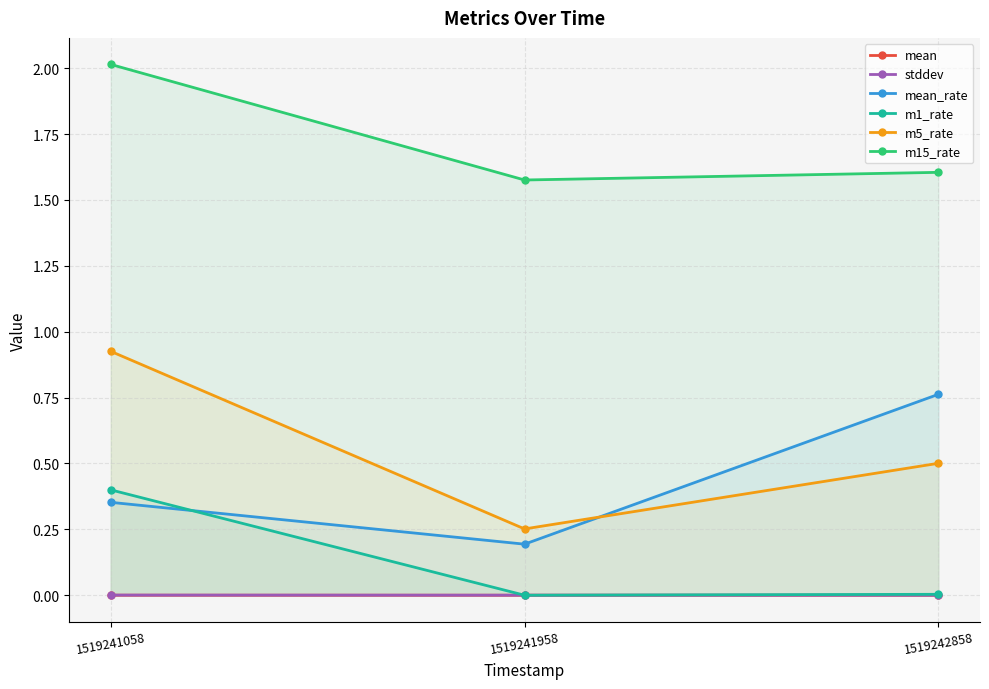

At which category does the chart reach its peak across all series?

1519241058